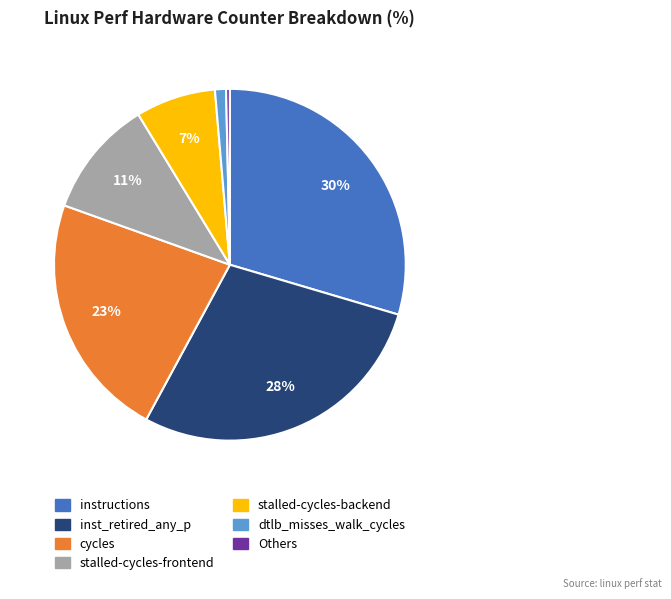

Is there any slice that represents more than half of the pie?

No